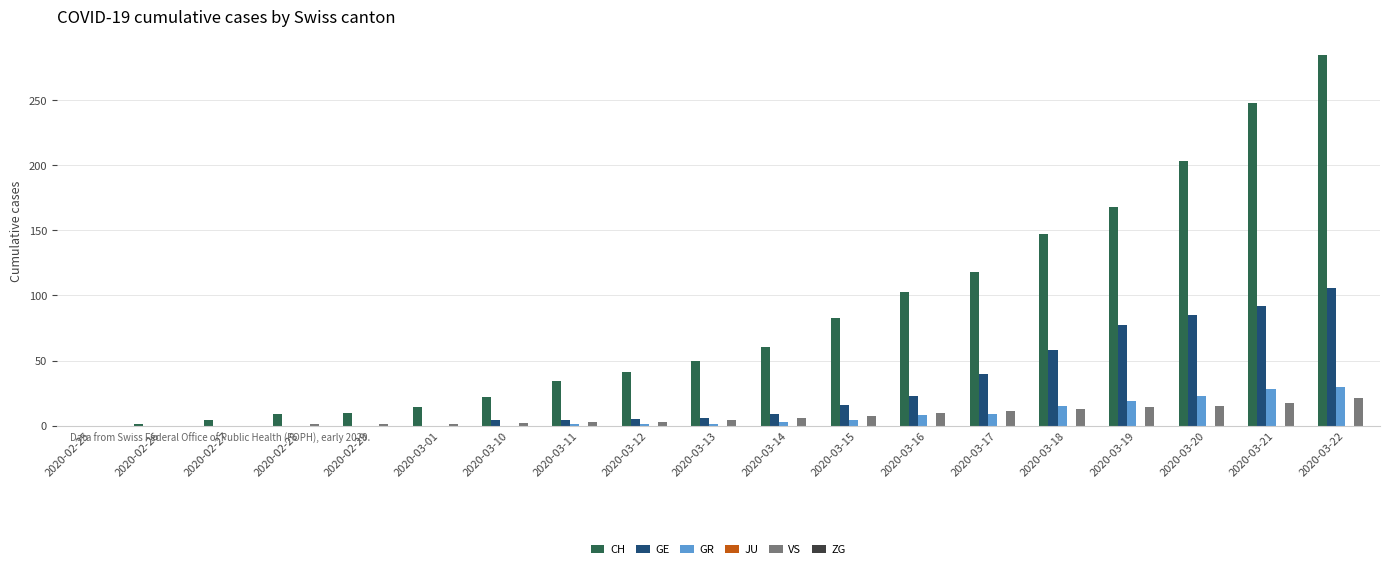

What is the sum of the CH values at 2020-03-10 and 2020-03-21?

270